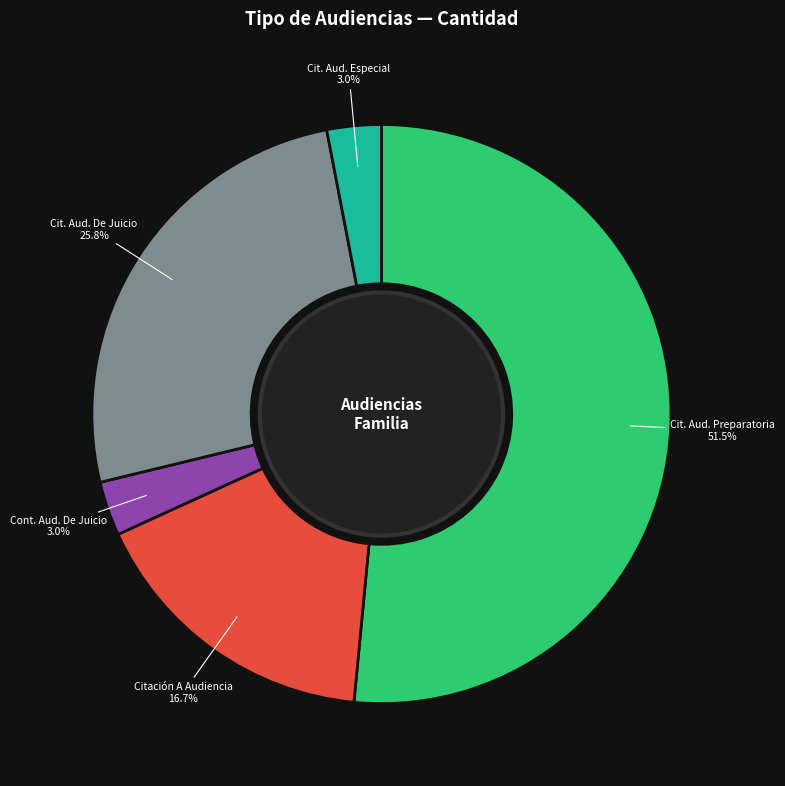

Is there any slice that represents more than half of the pie?

Yes